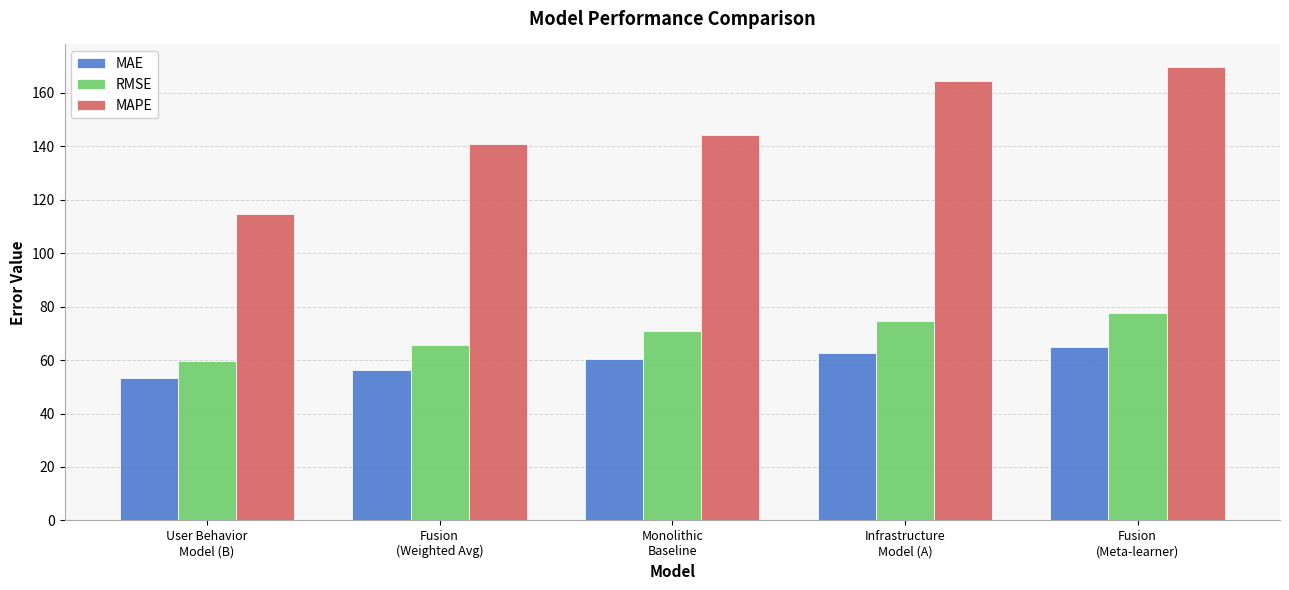

How many bars are there in total?

15